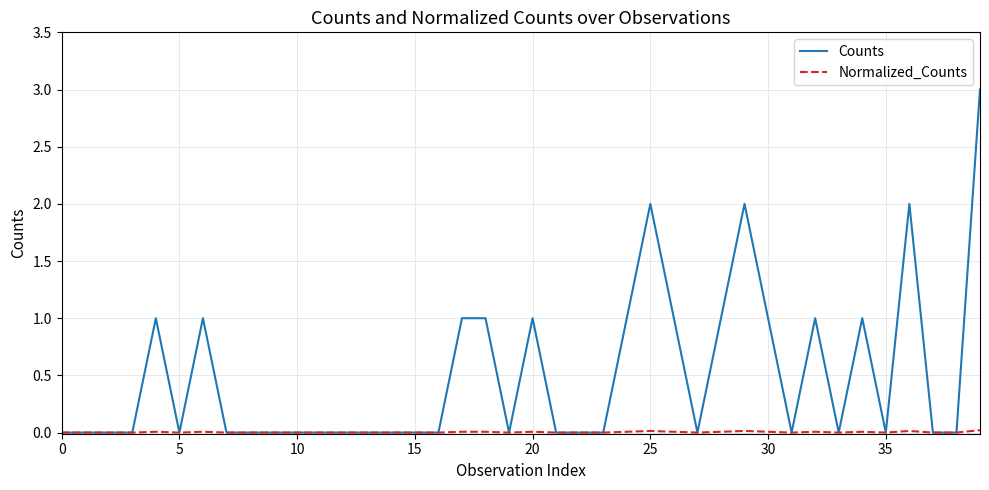

What is the maximum value shown in the chart?

3.0